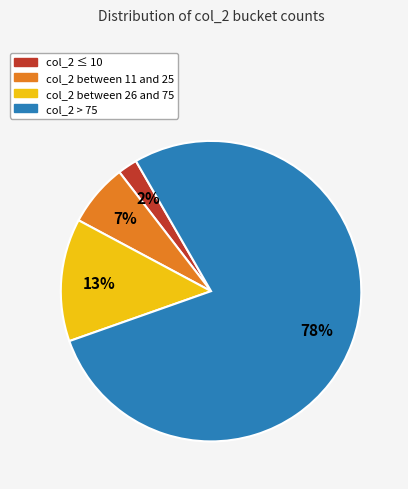

To the nearest percent, what is the difference between the largest and smallest slice percentages?

76%